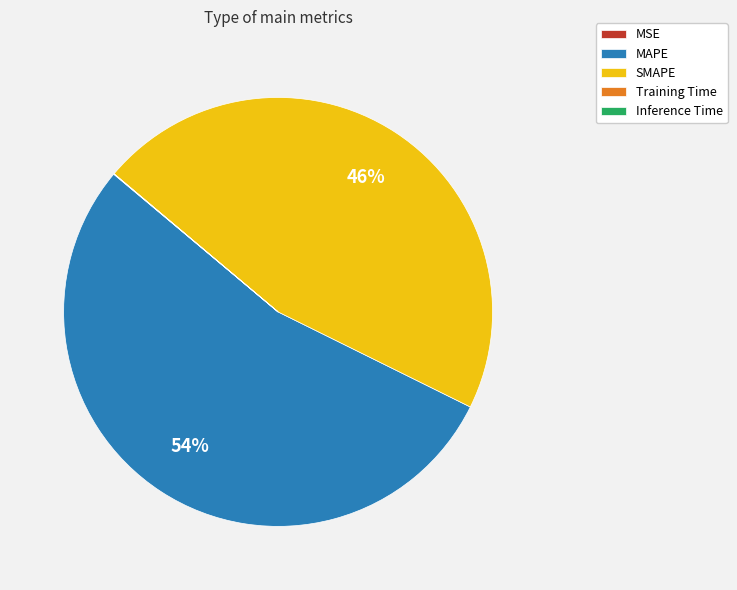

To the nearest percent, what is the difference between the largest and smallest slice percentages?

54%